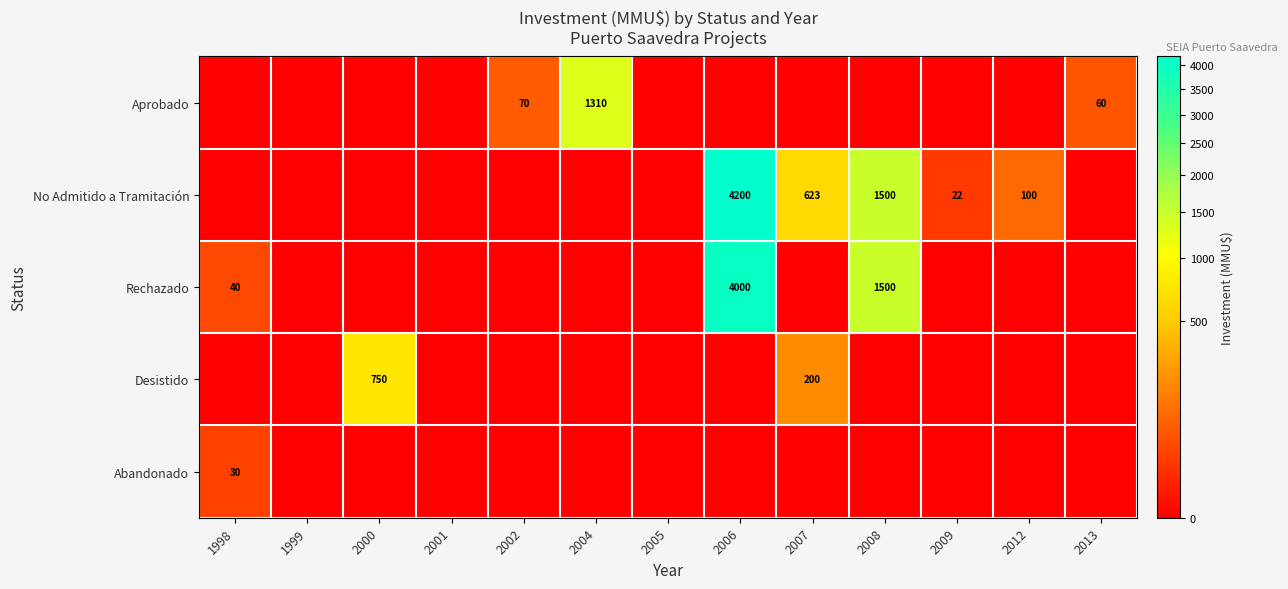

Is the value of Abandonado at 2012 greater than the value of Aprobado at 2012?

No